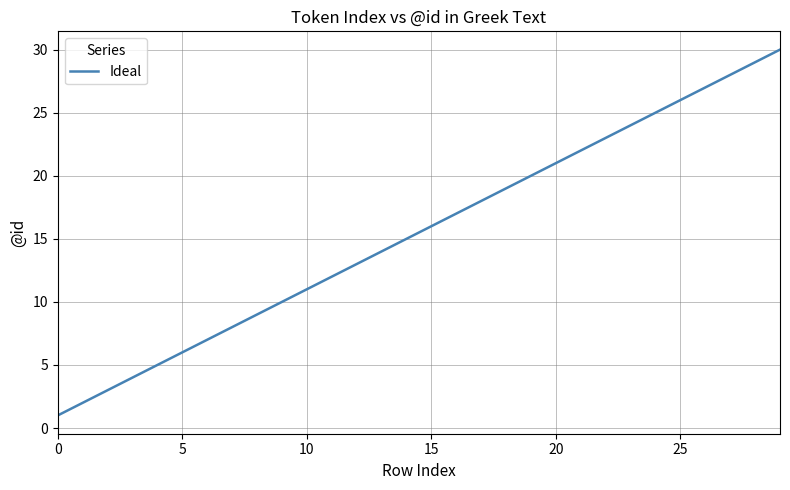

Reading left to right, transcribe all the data shown in this chart.

1	2	3	4	5	6	7	8	9	10	11	12	13	14	15	16	17	18	19	20	21	22	23	24	25	26	27	28	29	30